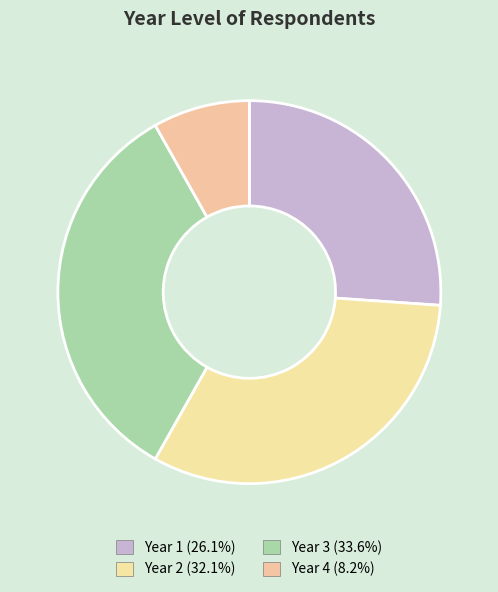

Count the number of slices in the pie.

4